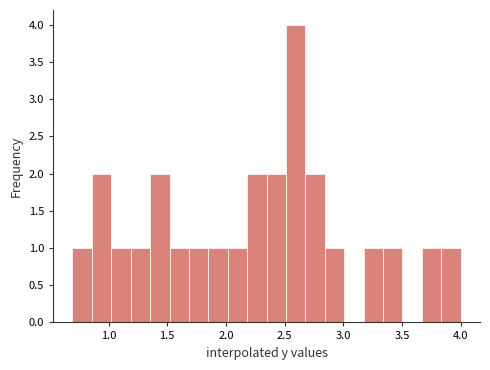

Read against the x-axis, roughly where is the centre of the tallest bar?

2.60